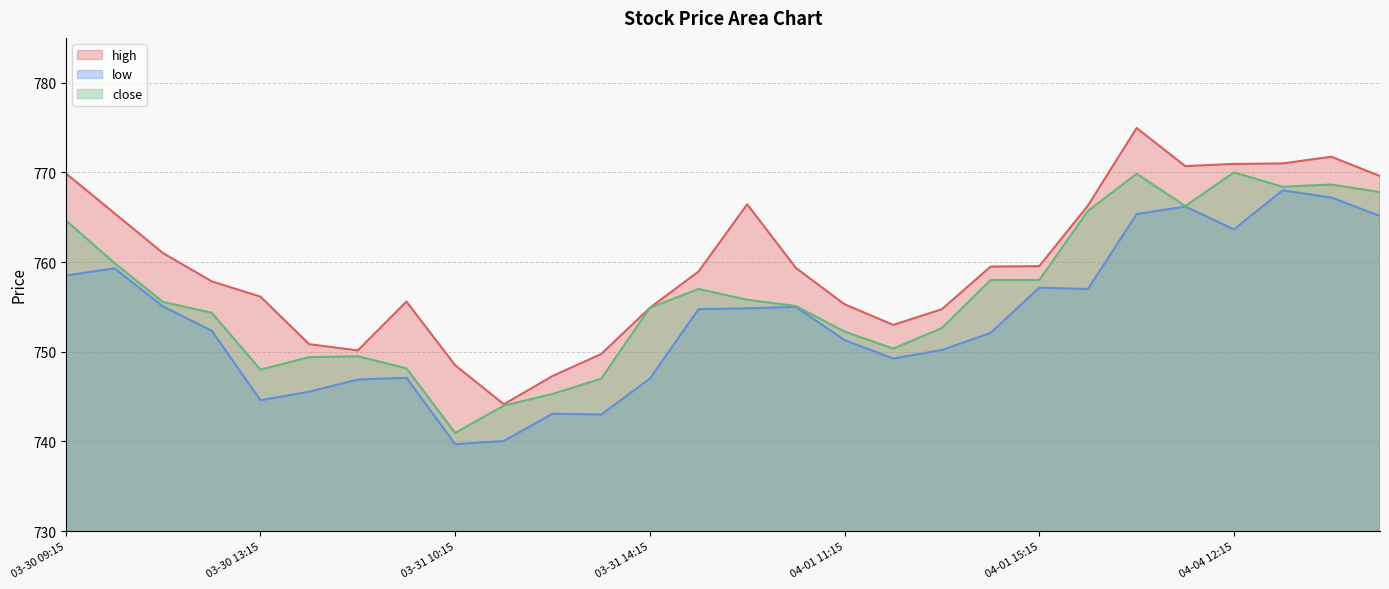

What is the difference between the maximum and minimum values in the close series?

29.0